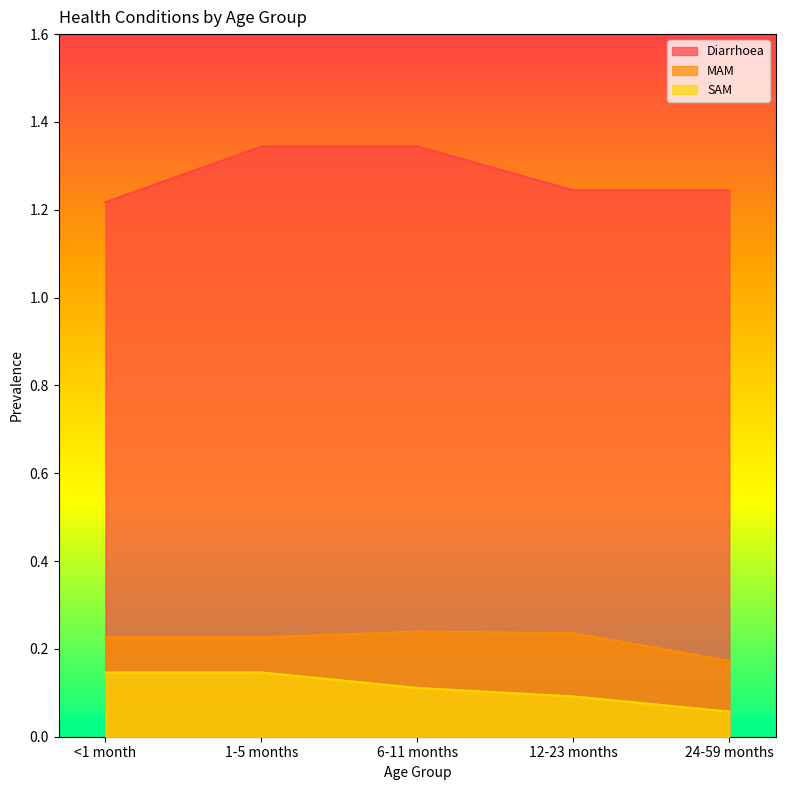

How many distinct data groups are displayed?

3